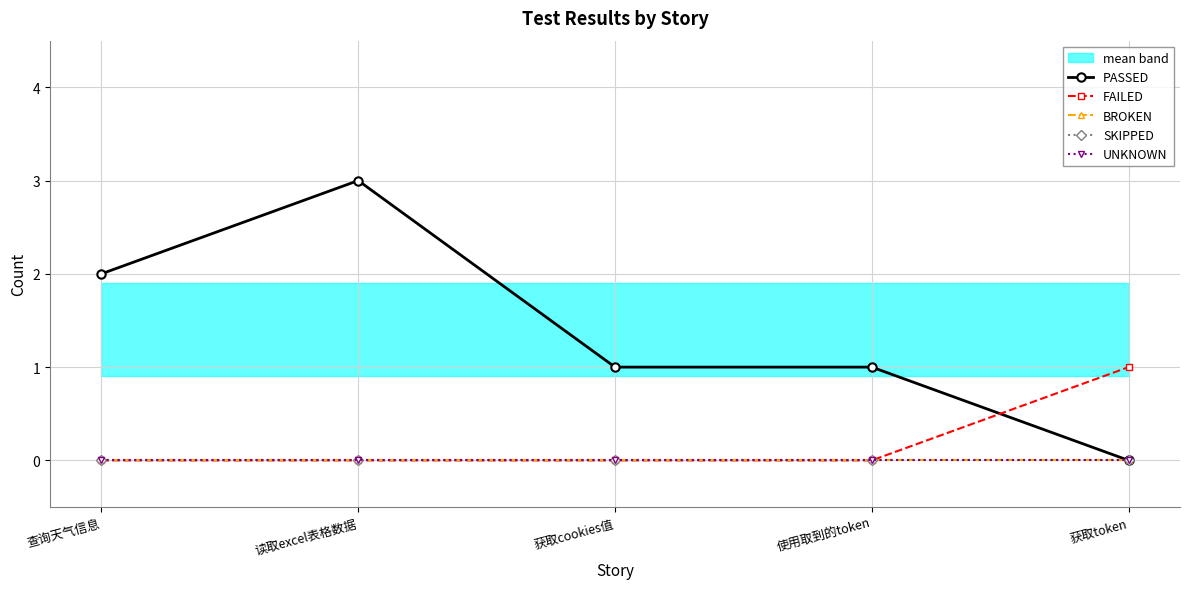

True or false: PASSED and UNKNOWN cross at least once.

False